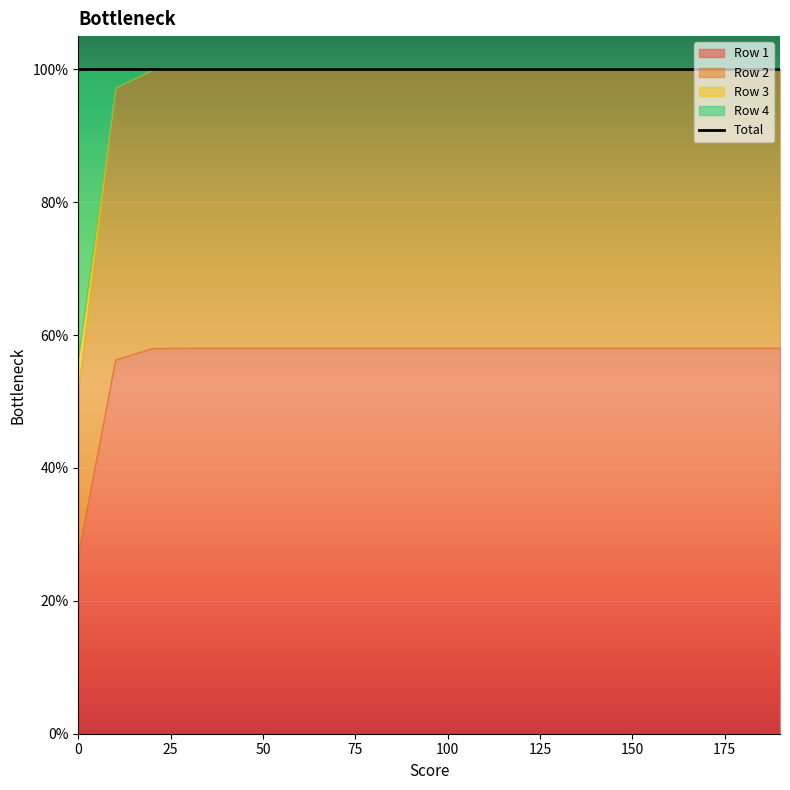

What is the label of the 10th point from the left?

90.0